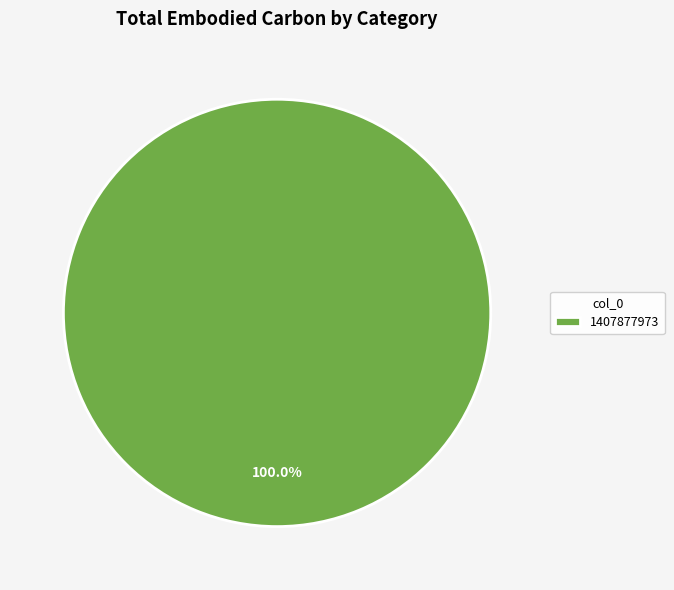

Rank the categories by value from lowest to highest.

1407877973